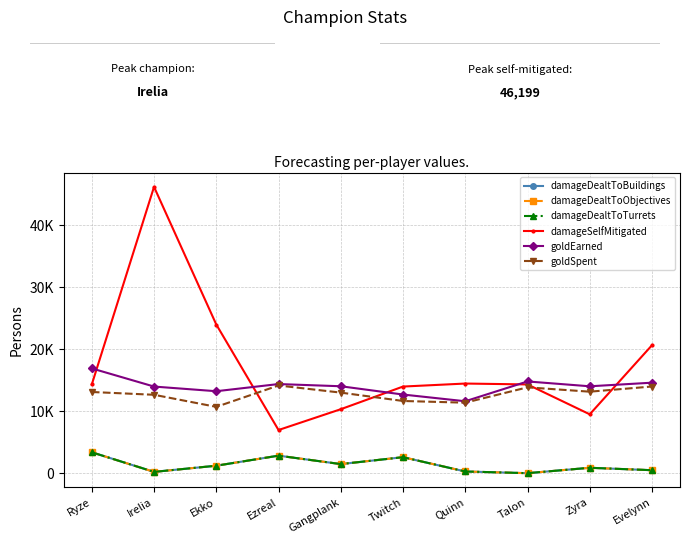

True or false: goldEarned and goldSpent intersect in this chart.

False